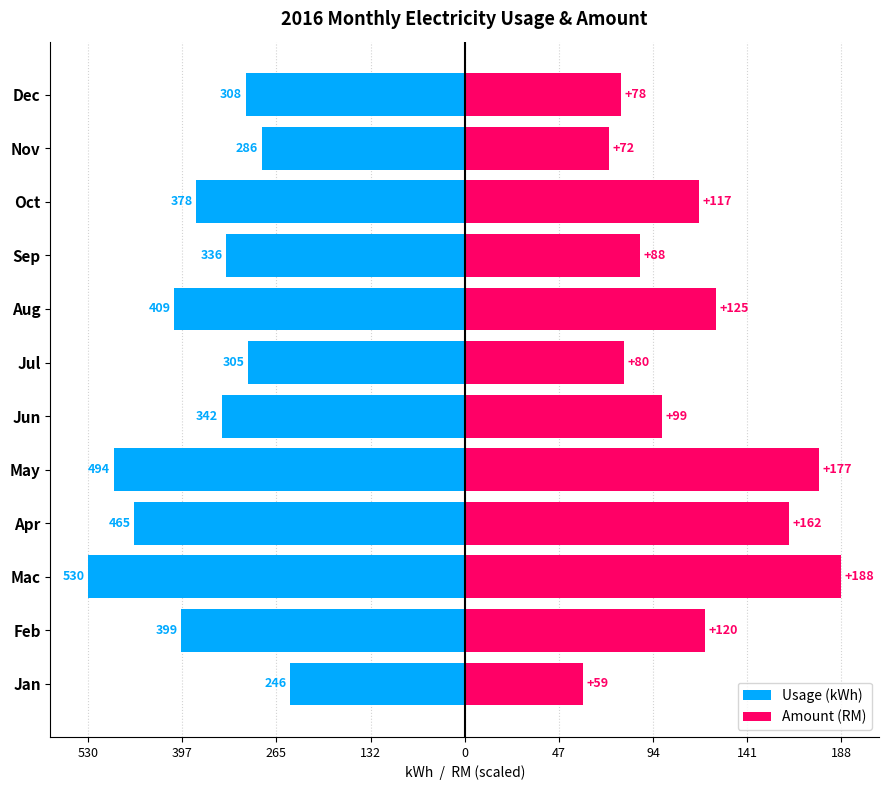

Which series has the widest spread of values?

Amount (RM)